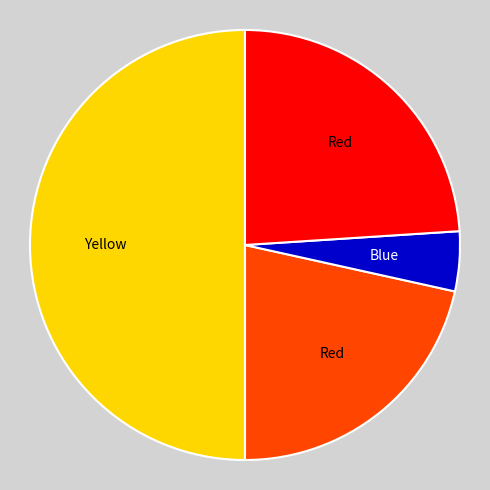

How many slices are in this pie chart?

4